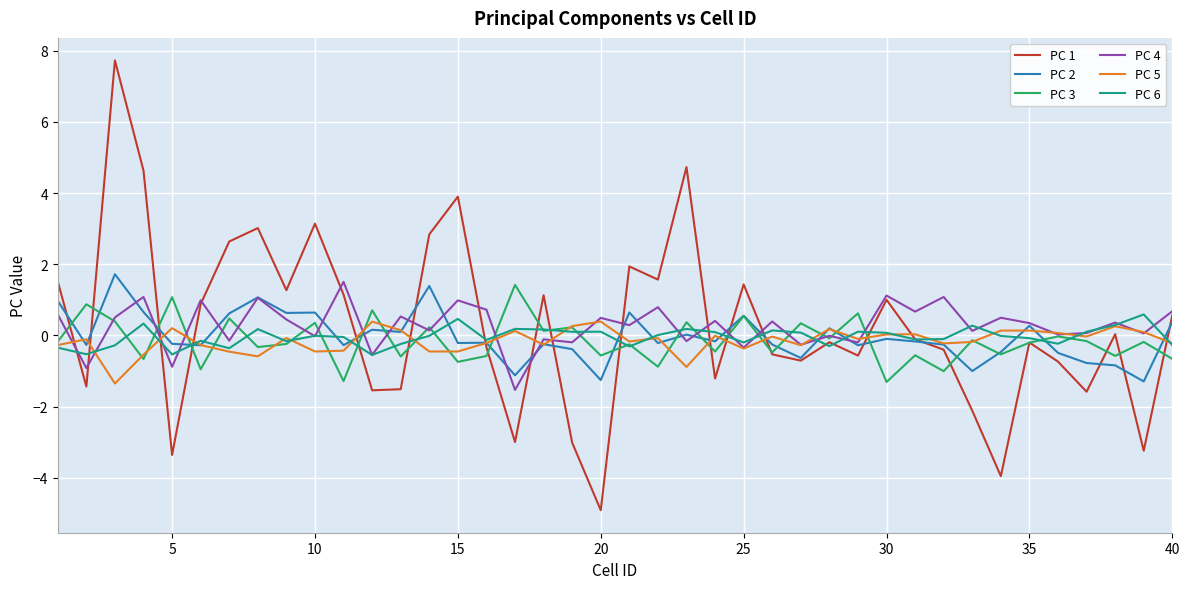

What are all the series names shown in the legend?

PC 1, PC 2, PC 3, PC 4, PC 5, PC 6